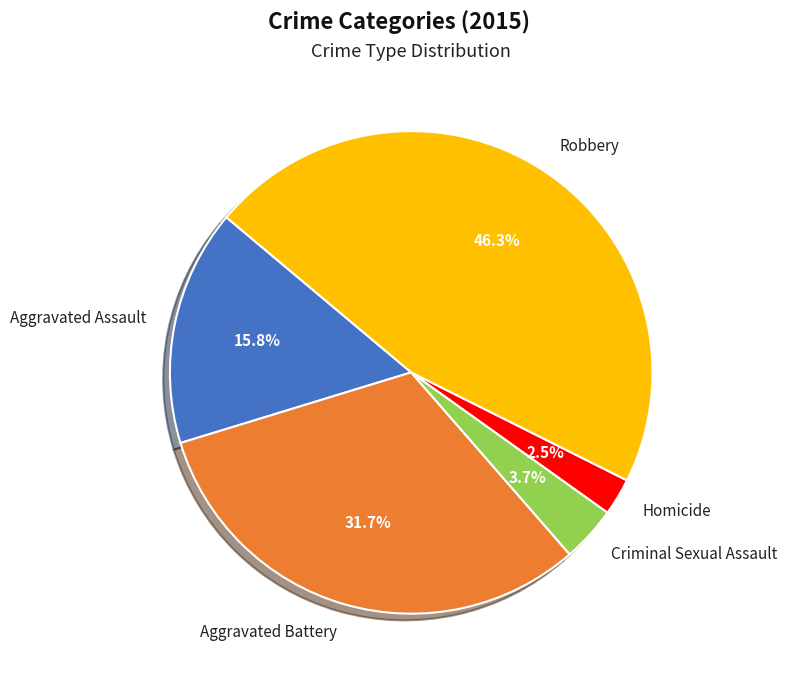

What is the largest slice in the pie chart?

Robbery